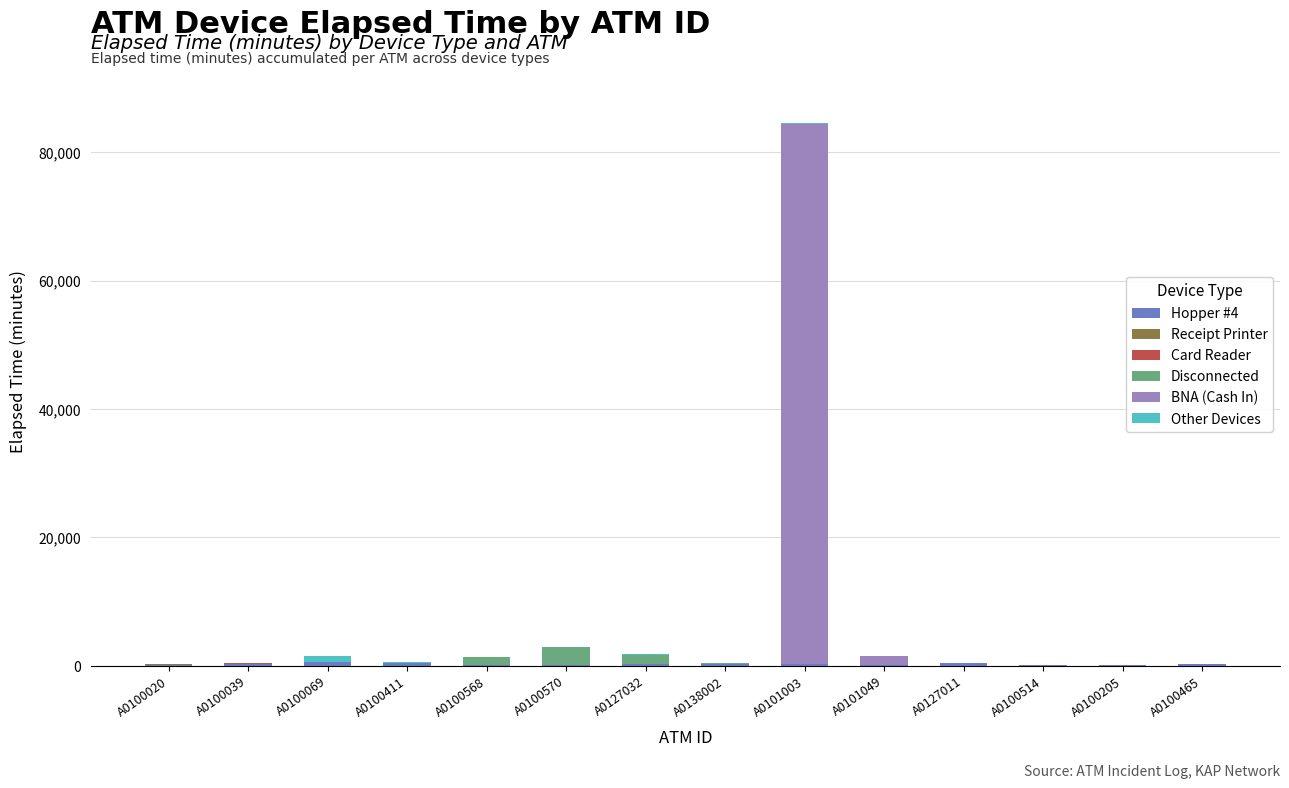

What is the total value across all series at A0127032?

1790